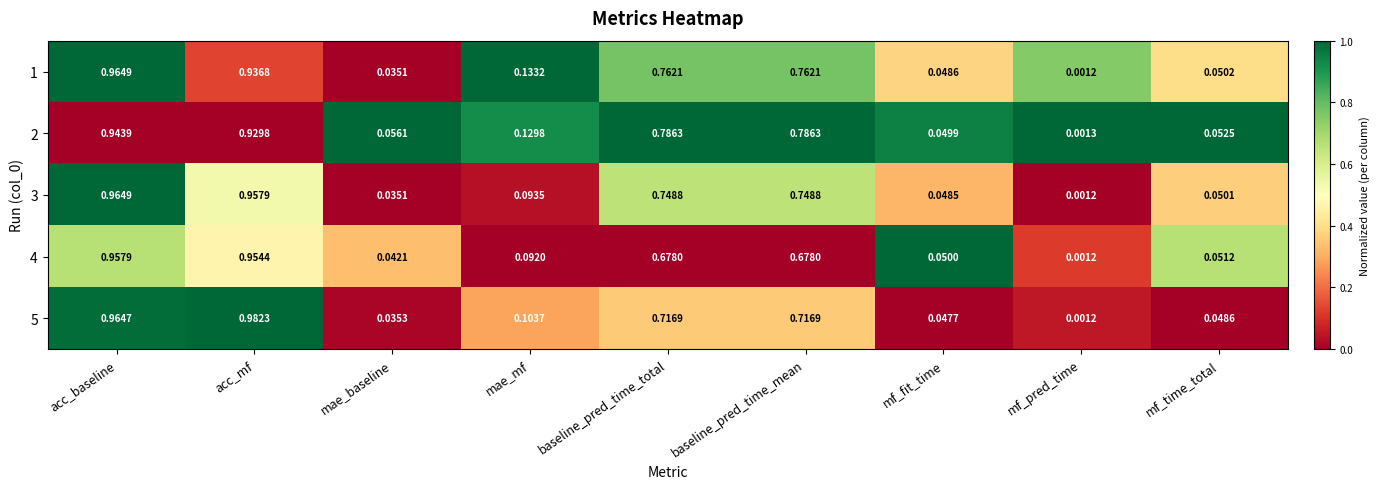

Which category has the lowest value across all series?

mf_pred_time